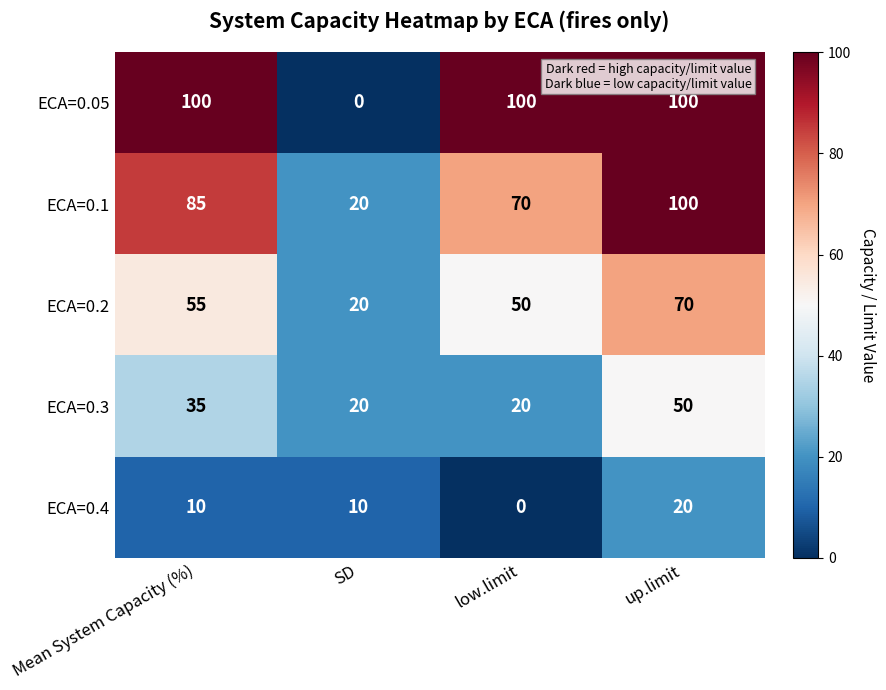

Count the ECA=0.2 values in the range 50 to 70.

3